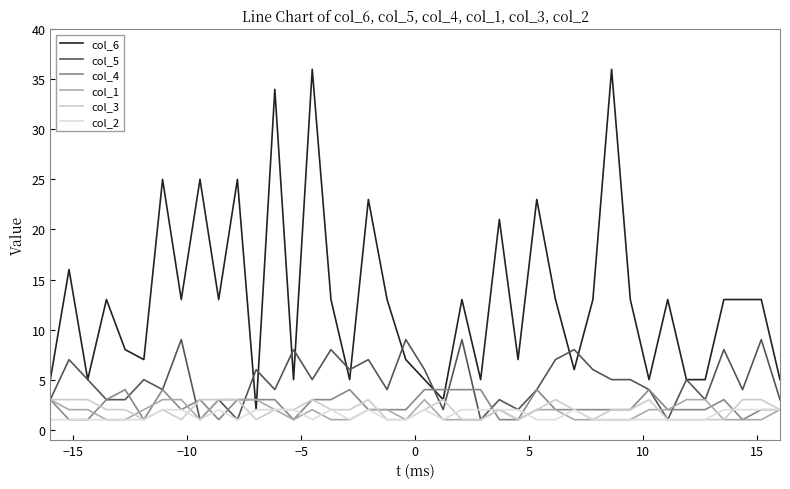

What is the sum of all col_2 values?

58